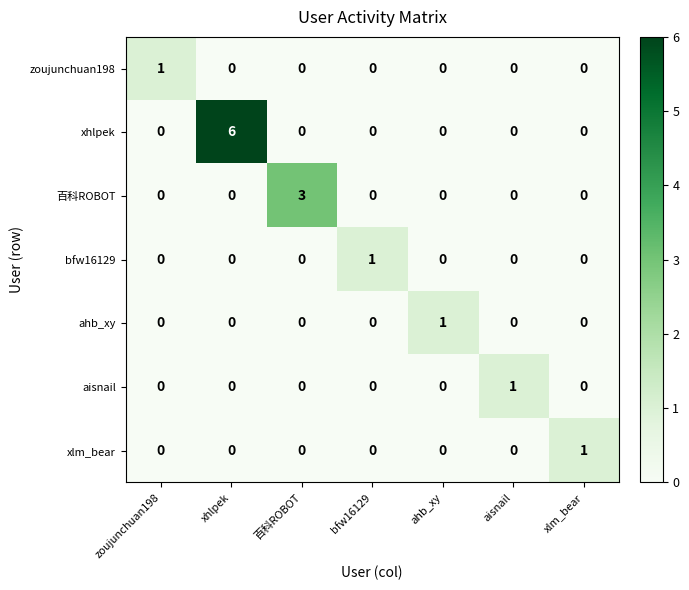

The value of ahb_xy at xhlpek is 0. True or false?

True